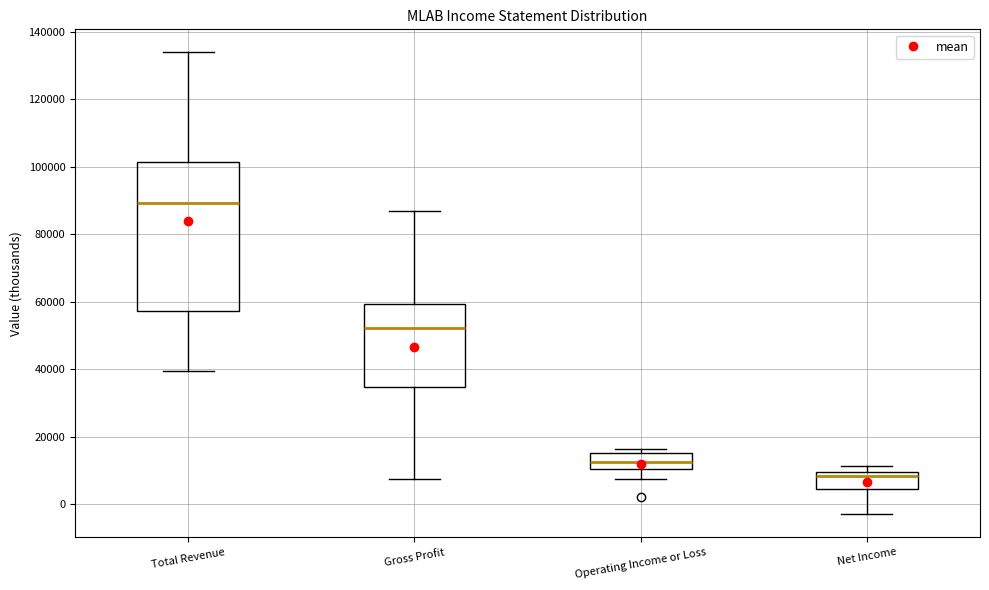

Reading left to right, read every box against the y-axis: the position of its median line, the range the box covers, and the ends of its whiskers. The values are not printed on the chart, so give them approximately, as read against the axis.

Total Revenue: median 90000, box 58000 to 102000, whiskers 40000 to 134000
Gross Profit: median 52000, box 34000 to 60000, whiskers 8000 to 88000
Operating Income or Loss: median 12000, box 10000 to 16000, whiskers 8000 to 16000 (just above the box's upper edge)
Net Income: median 8000, box 4000 to 10000, whiskers -2000 to 12000